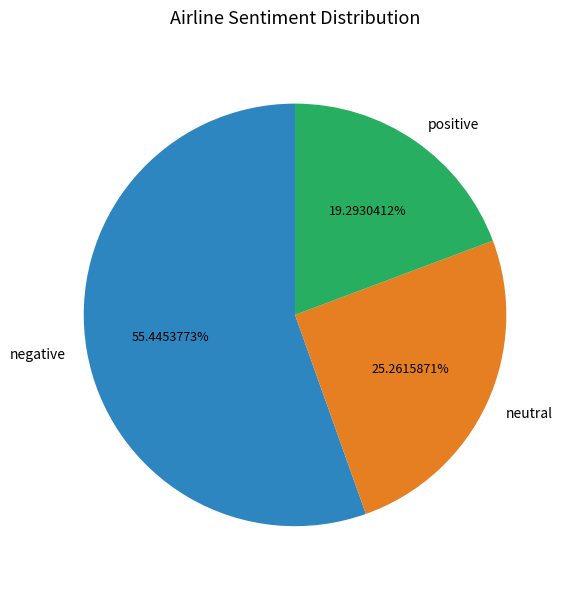

Does any single category account for the majority?

Yes